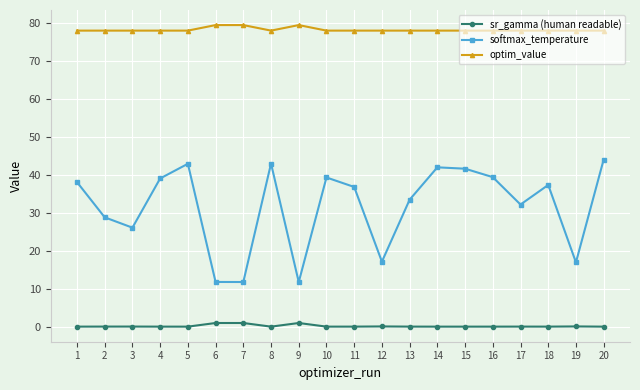

True or false: optim_value and sr_gamma (human readable) intersect in this chart.

False